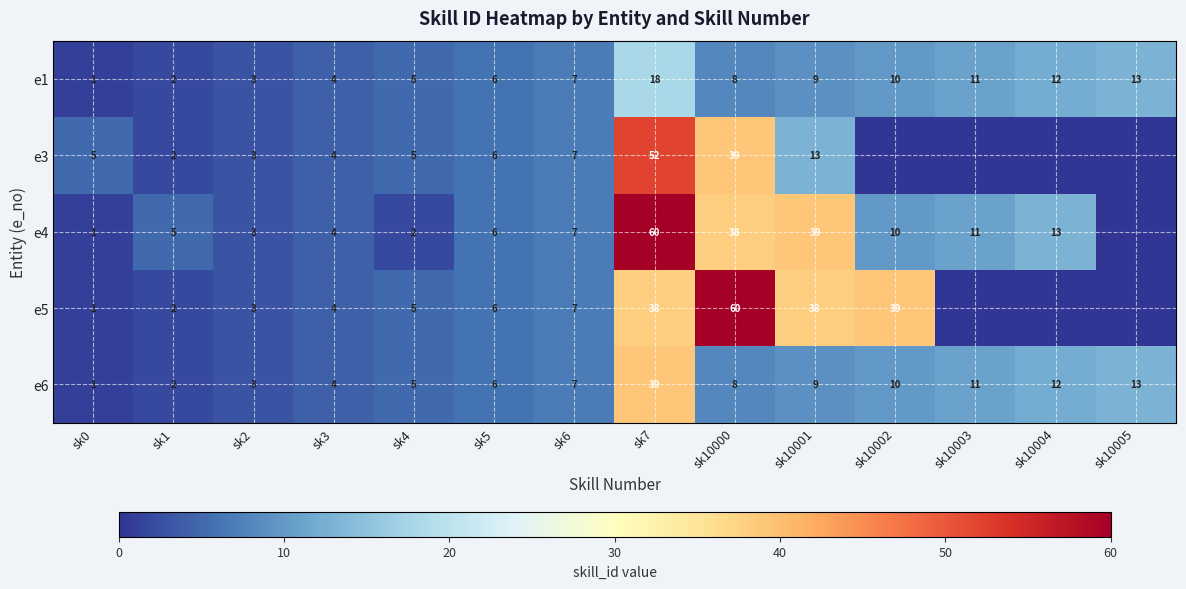

The e6 series shows 5 at sk4. True or false?

True